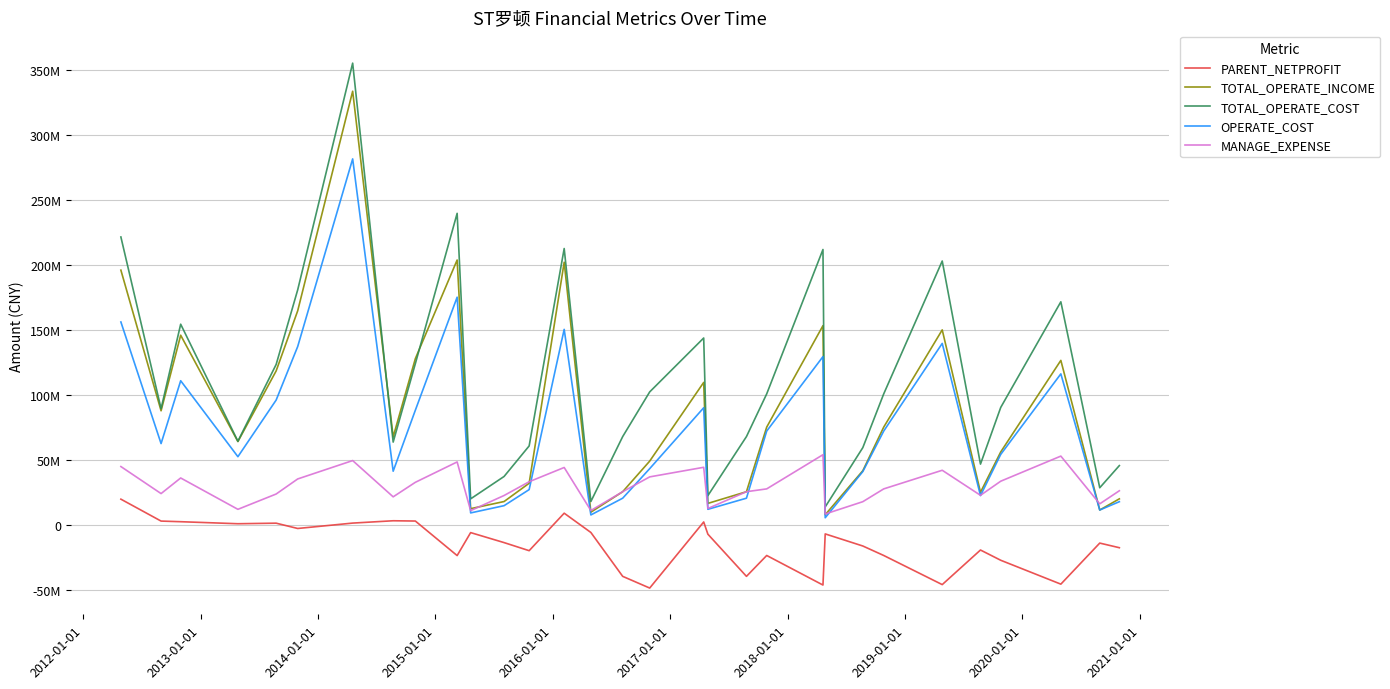

Does the chart have visible grid lines?

Yes